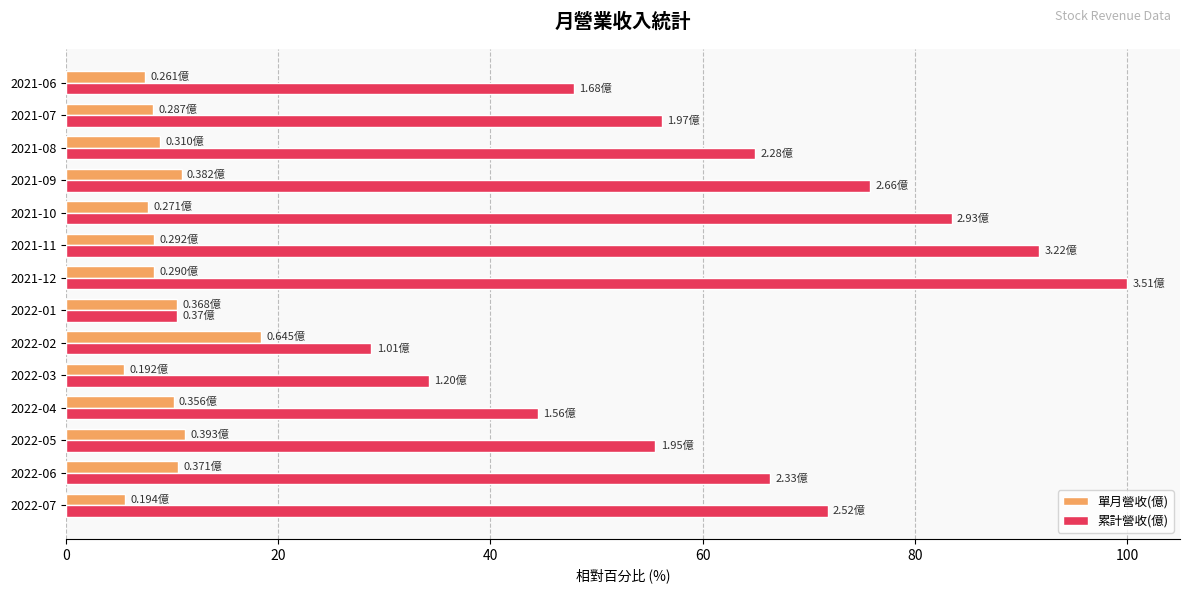

Rank the series at 2021-10 from highest to lowest value.

累計營收(億), 單月營收(億)